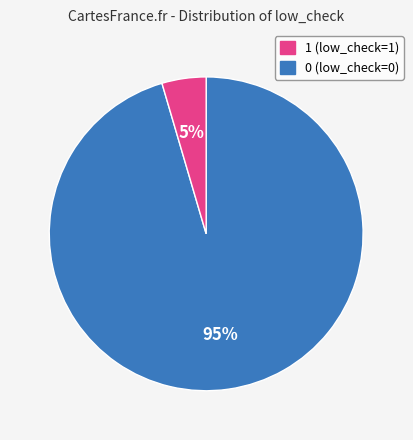

Is there any slice that represents more than half of the pie?

Yes